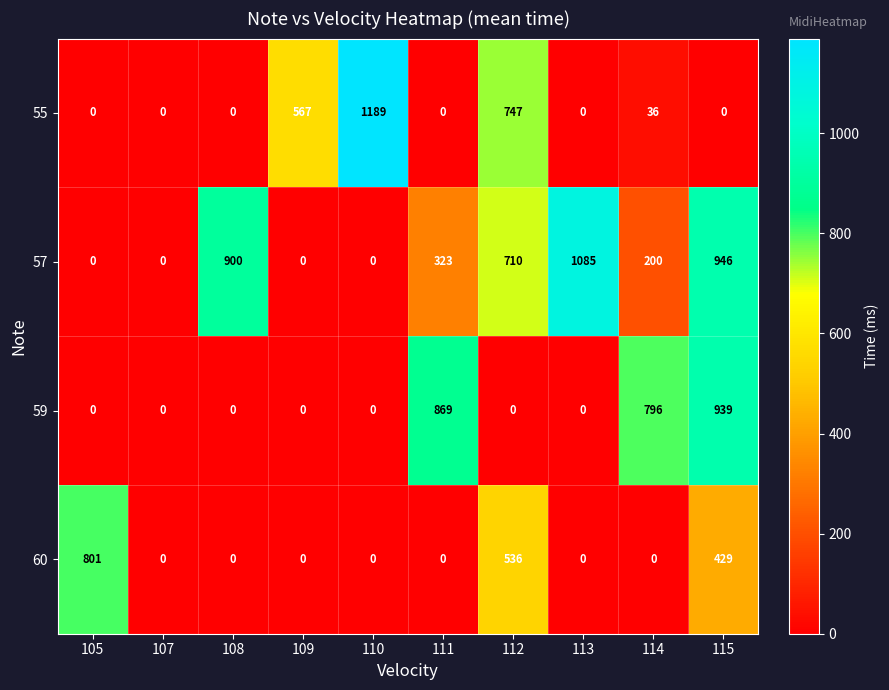

At how many categories does at least one series exceed 651?

8